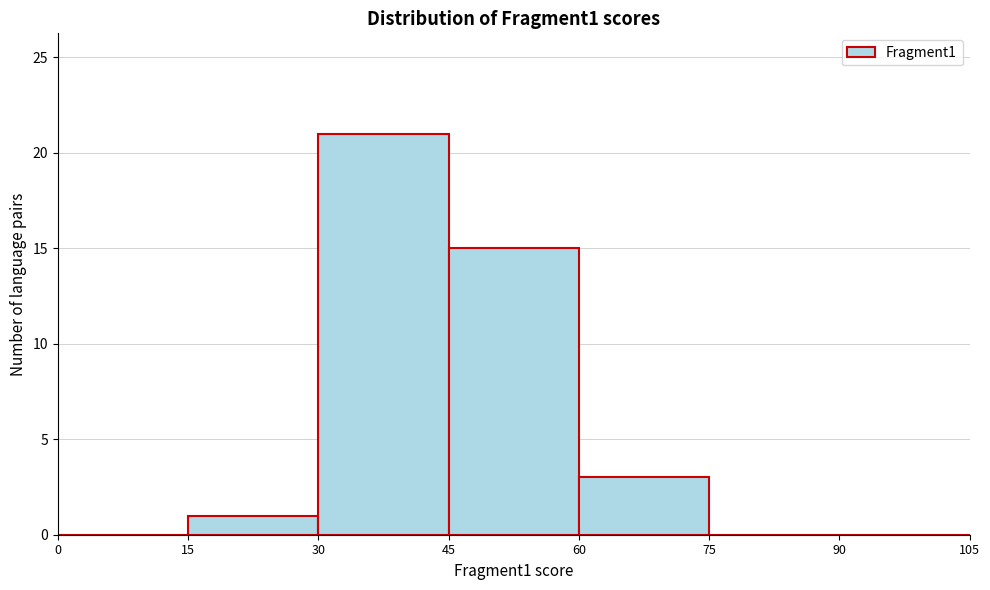

Reading left to right, transcribe this chart: for each bar, give the range it covers on the x-axis and its height. The values are not printed on the chart, so give them approximately, as read against the axis.

0 to 15: 0
15 to 30: 1
30 to 45: 21
45 to 60: 15
60 to 75: 3
75 to 90: 0
90 to 105: 0